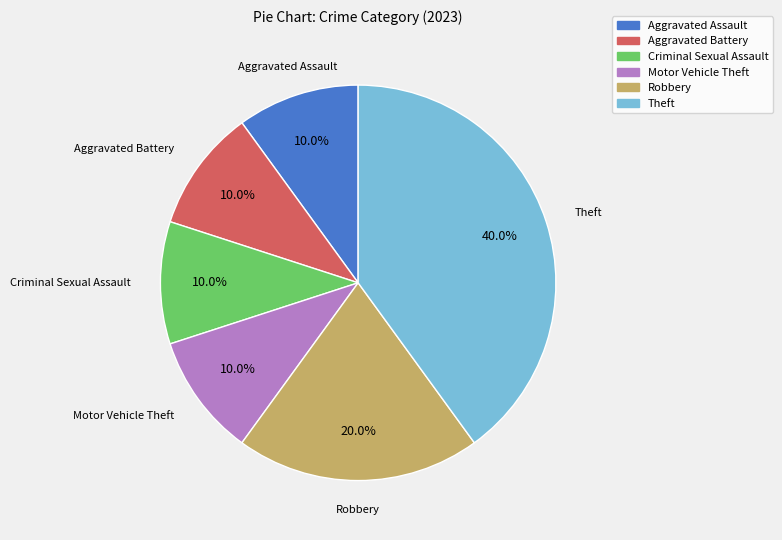

True or false: Criminal Sexual Assault accounts for 1% of the total.

False